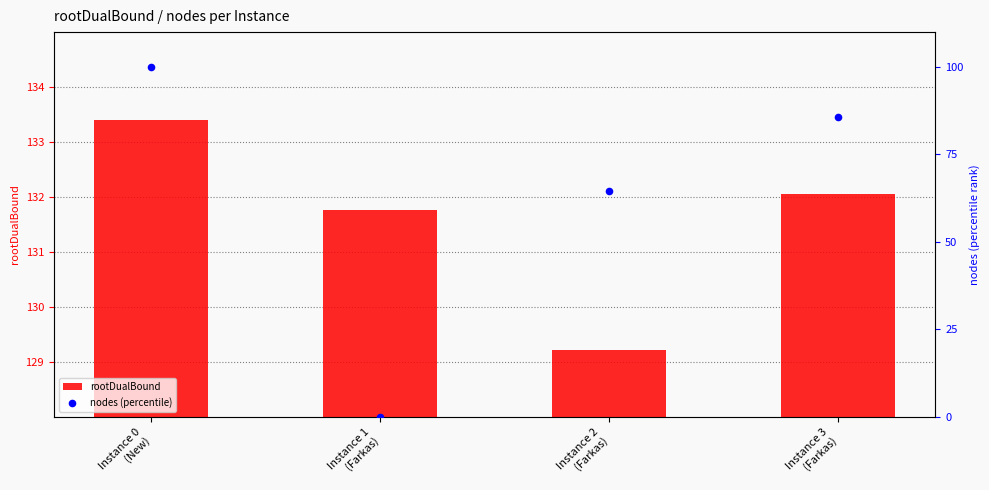

What is the total value across all series at Instance 3
(Farkas)?

217.8